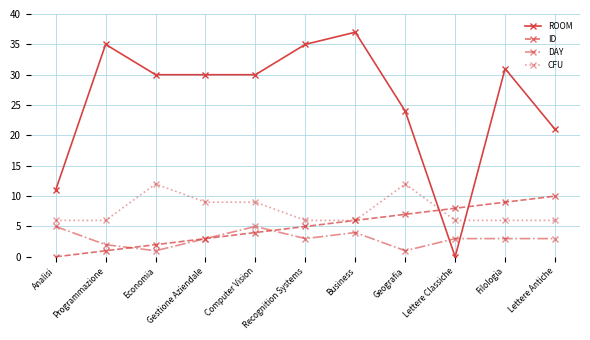

What is the approximate value of DAY at Lettere Antiche?

3